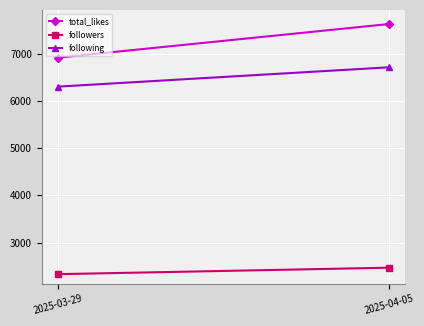

What is the label of the 2nd point from the right?

2025-03-29